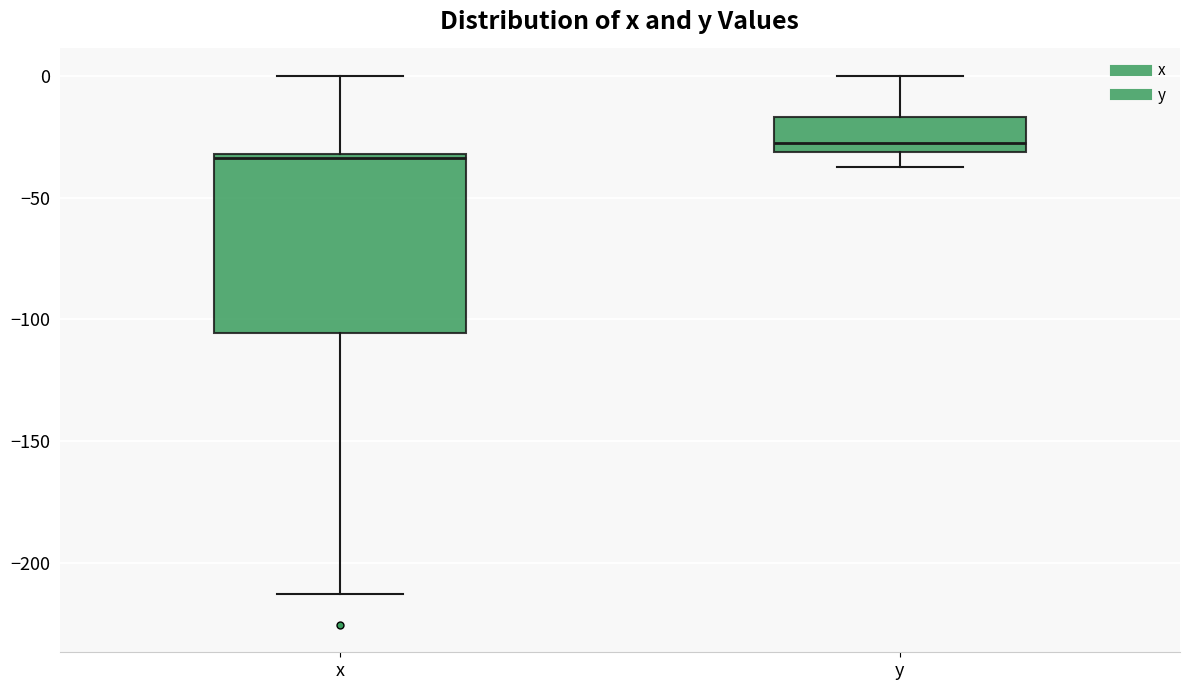

Reading left to right, transcribe this box plot: for each box, give where its median line is, the range the box spans, and where its two whiskers end, as read against the y-axis. The values are not printed on the chart, so give them approximately, as read against the axis.

x: median -35, box -105 to -30, whiskers -215 to 0
y: median -30 (just above the box's lower edge), box -30 to -15, whiskers -35 to 0